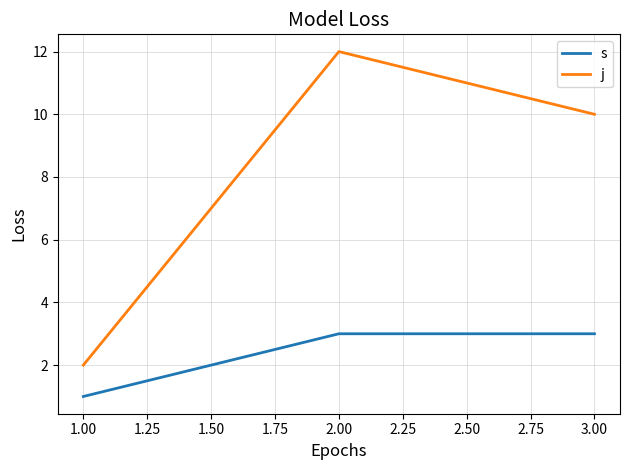

What is the total value across all series at 1.00?

3